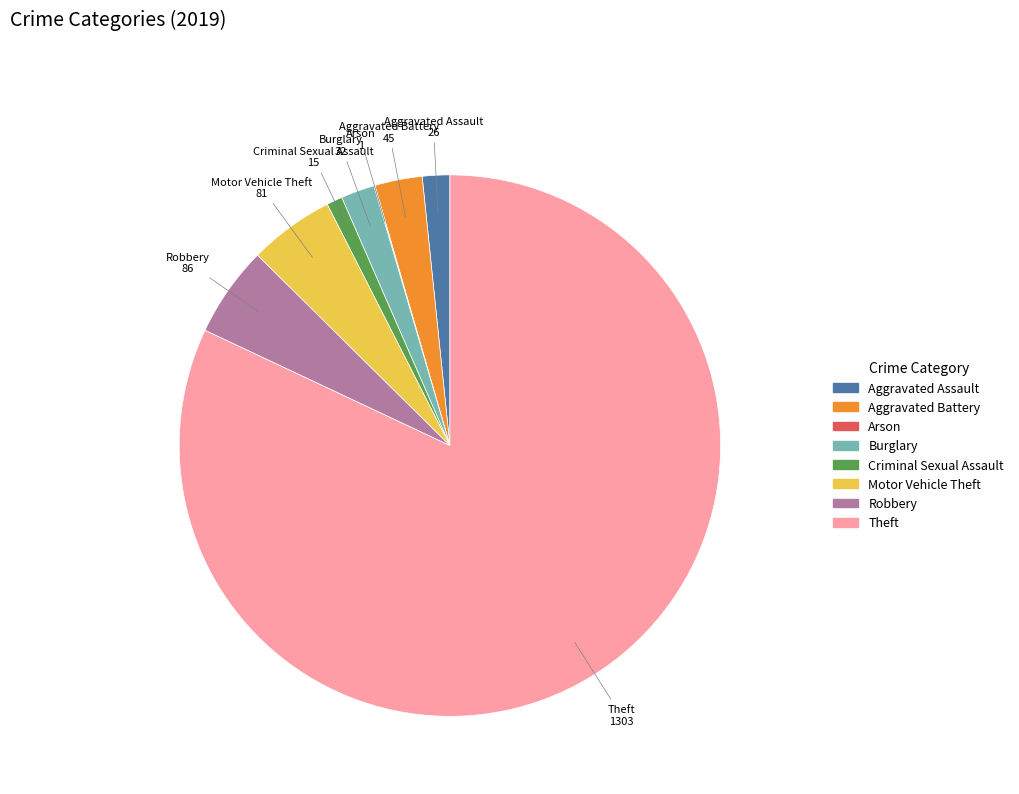

Combined, do Robbery and Aggravated Battery account for over 50%?

No